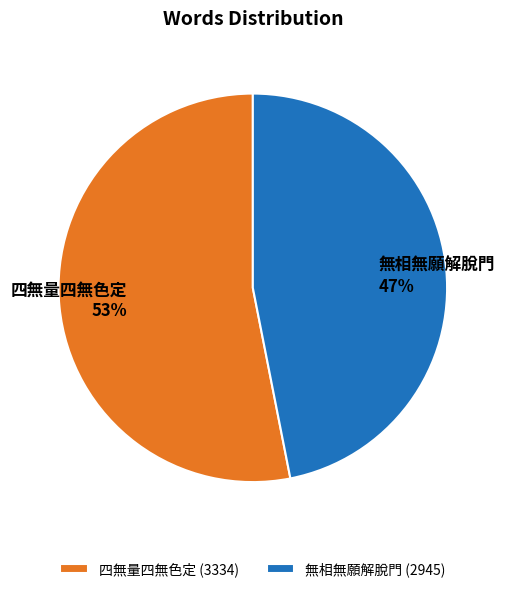

To the nearest percent, what portion does 四無量四無色定 represent?

53%